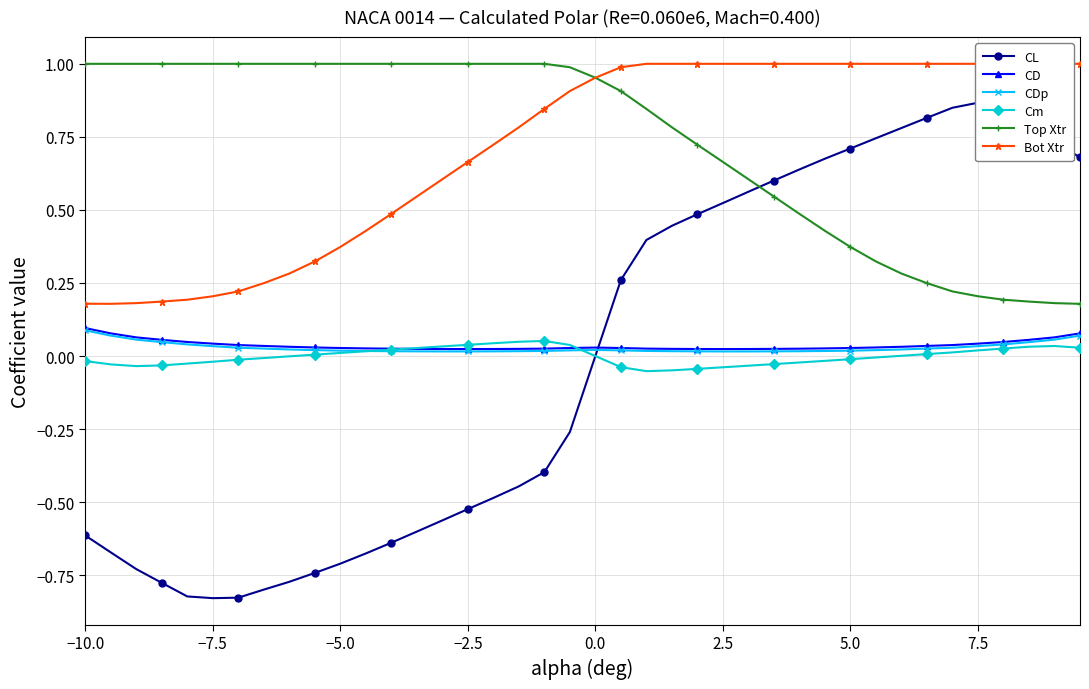

What is the difference between the maximum and second lowest values in the Top Xtr series?

0.8